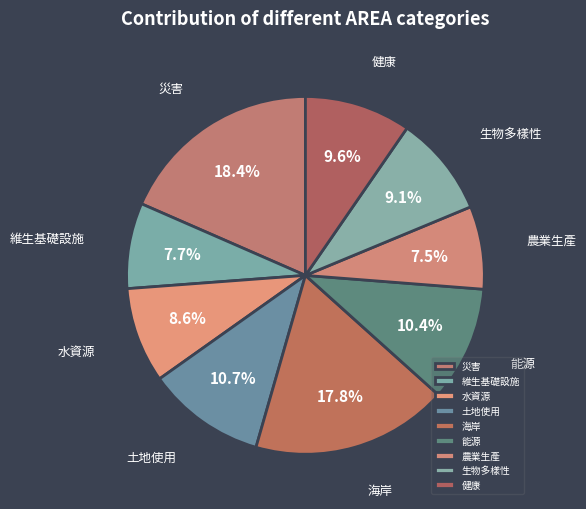

What is the largest slice in the pie chart?

災害